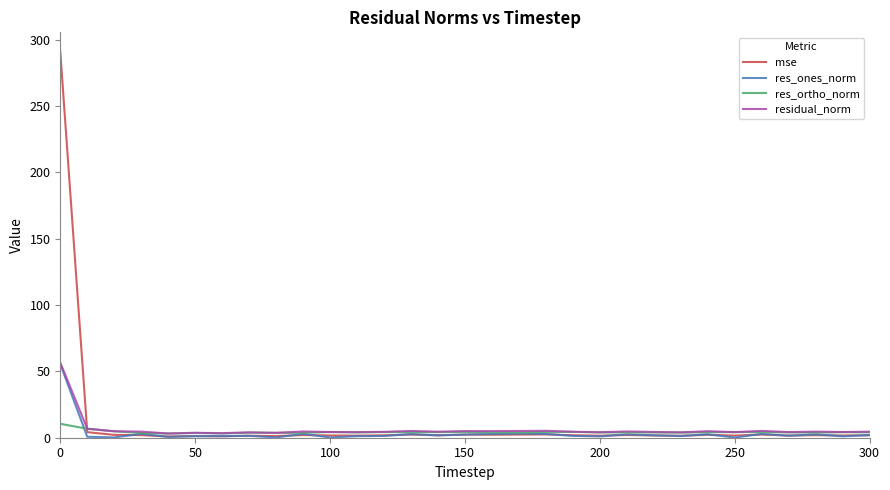

Which series has the widest spread of values?

mse